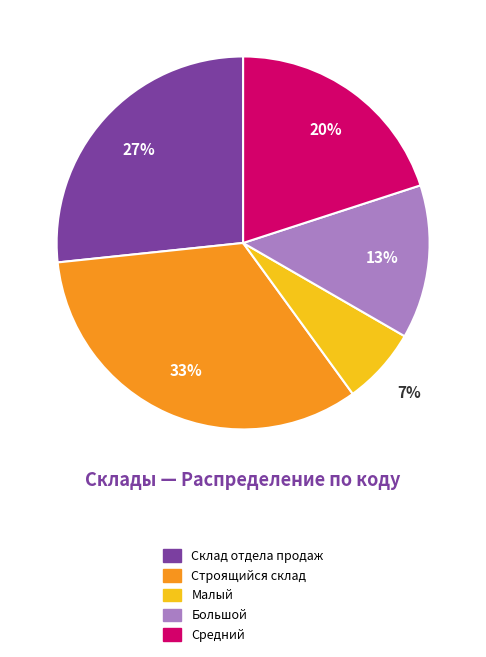

To the nearest percent, what is the average slice percentage?

20%